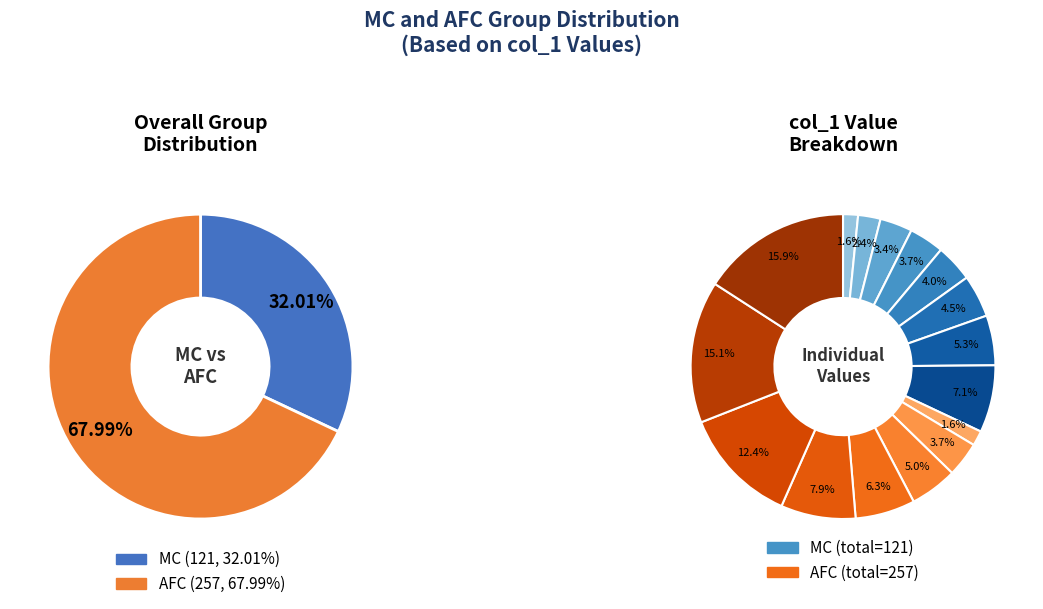

What portion of the pie excludes 2?

89.3%